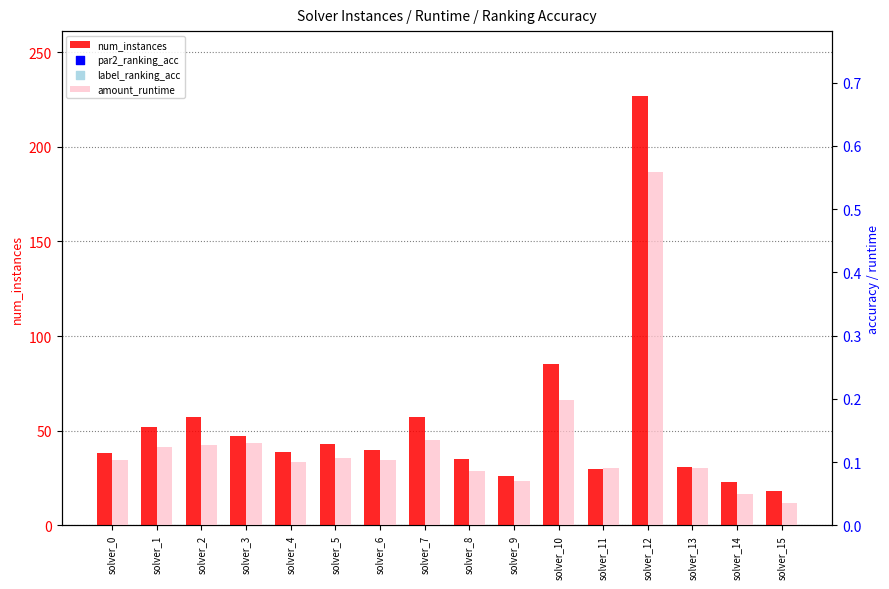

What is the total value across all series at solver_9?

28.1